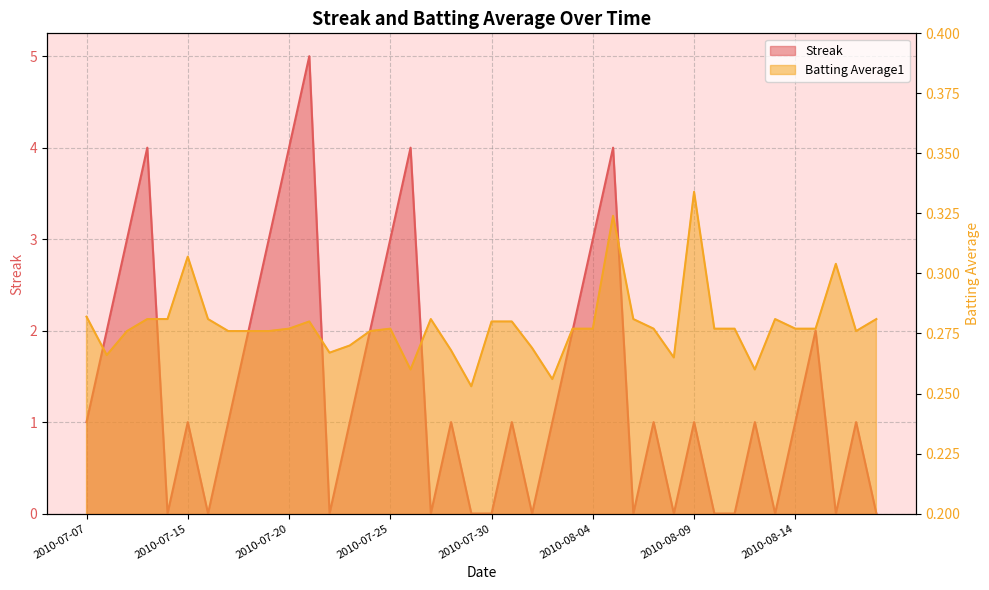

List the series in order of their peak value, lowest first.

Batting Average1, Streak